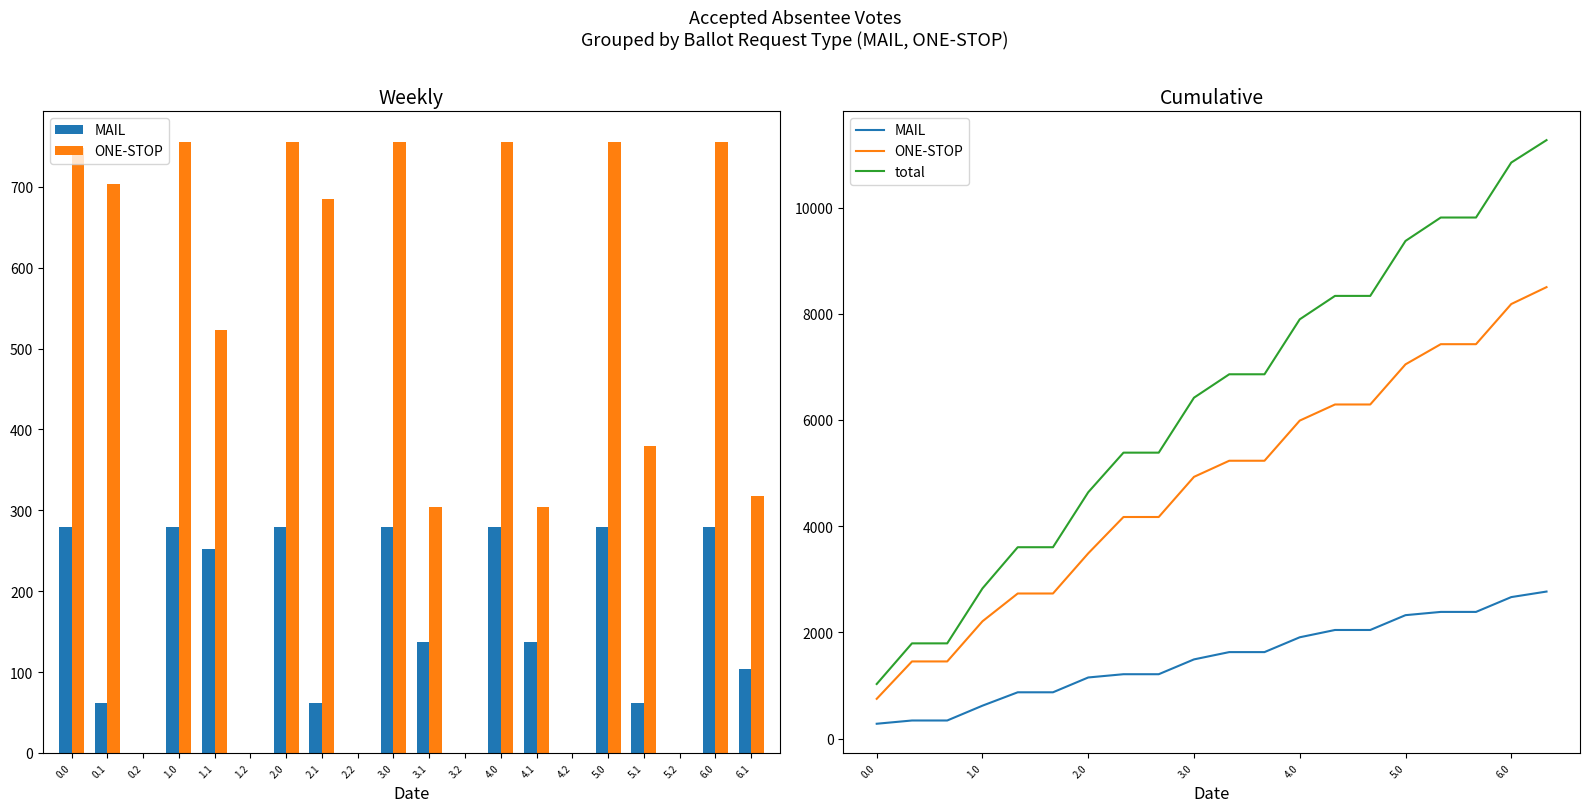

What is the sum of the ONE-STOP values at 5.1 and 6.1?

15928.4